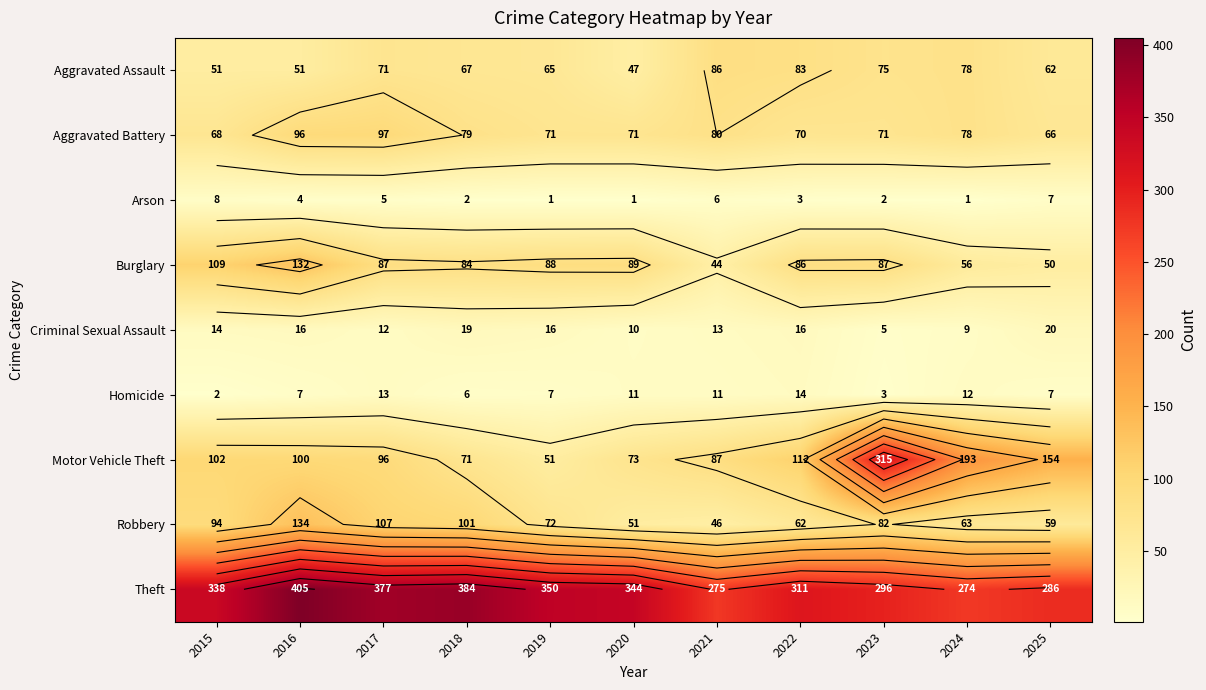

At which category is the sum across all series the highest?

2016